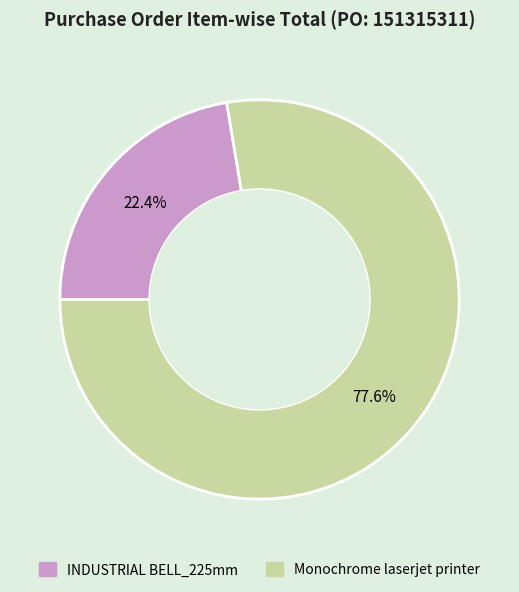

What is the ratio of the value at Monochrome laserjet printer to the value at INDUSTRIAL BELL_225mm?

3.5